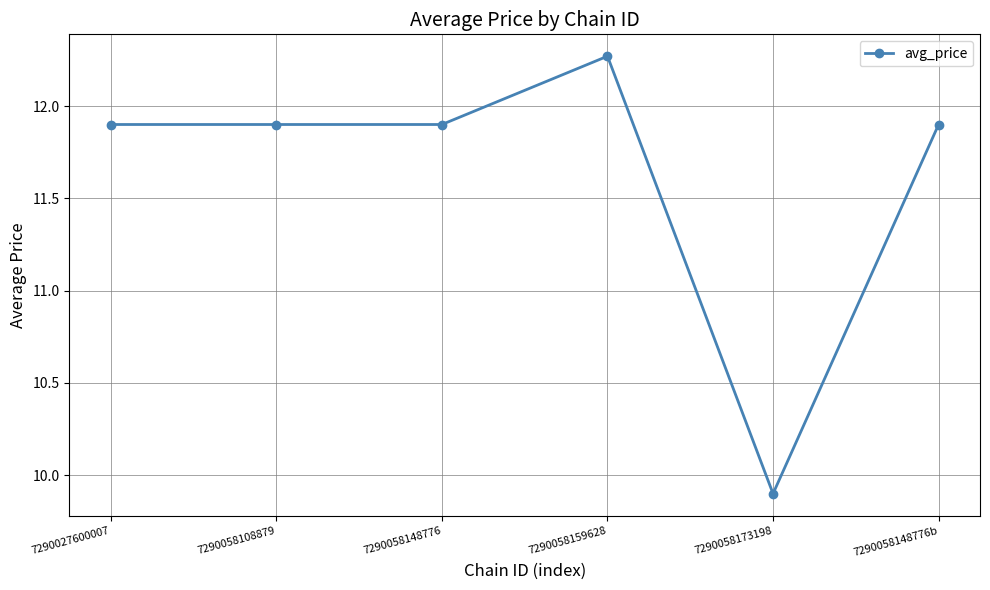

What is the label of the 6th point from the left?

7290058148776b